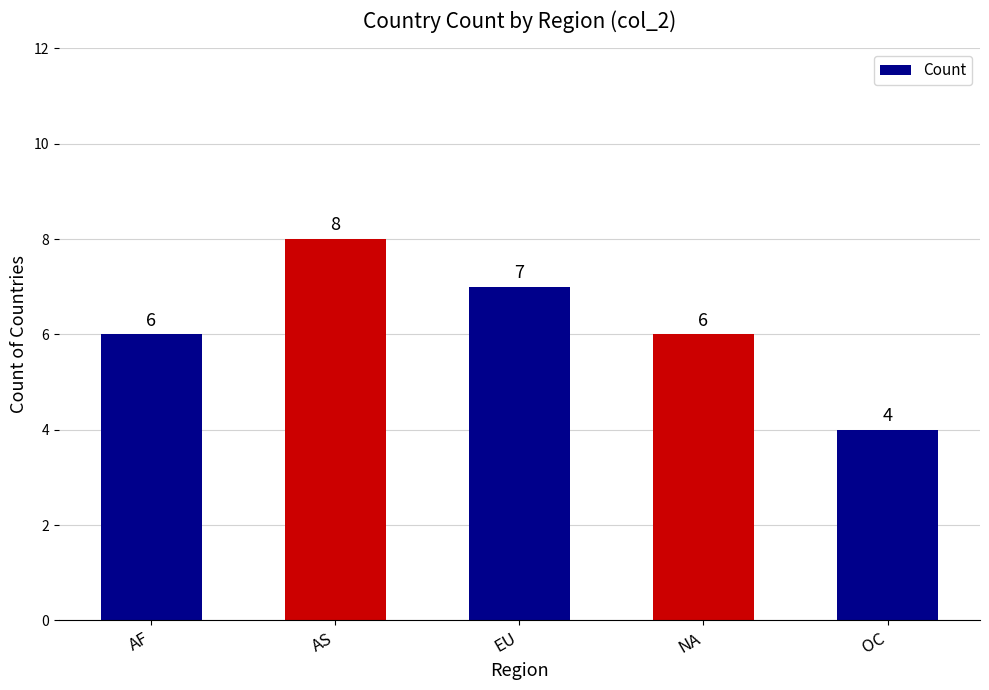

How many values are between 6 and 7?

3